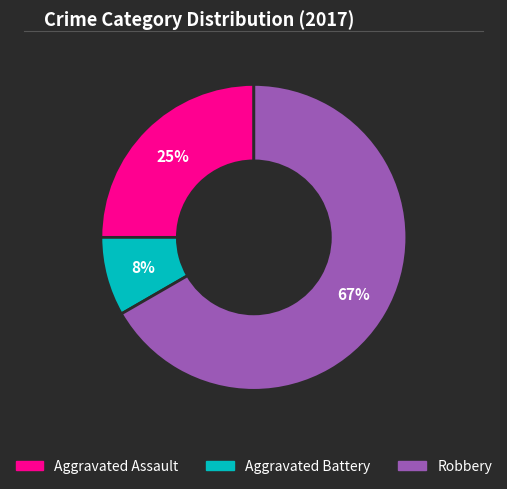

Approximately how many times larger is the value at Aggravated Battery compared to Robbery?

0.1